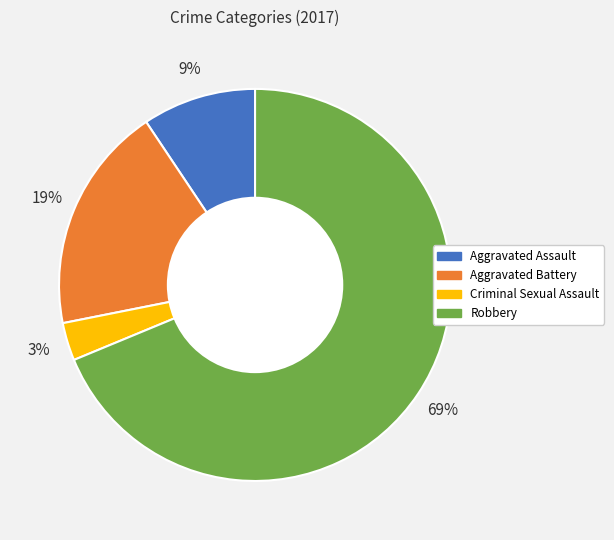

The Criminal Sexual Assault slice represents 3% of the pie. True or false?

True